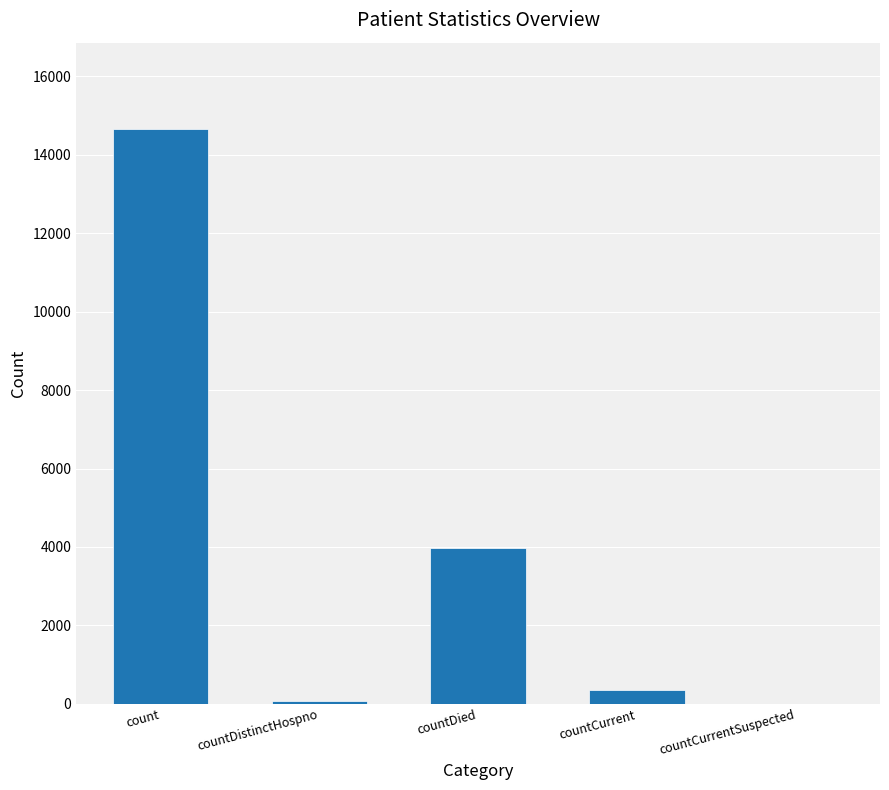

Reading left to right, transcribe all the data shown in this chart.

count=14654	countDistinctHospno=76	countDied=3964	countCurrent=346	countCurrentSuspected=0